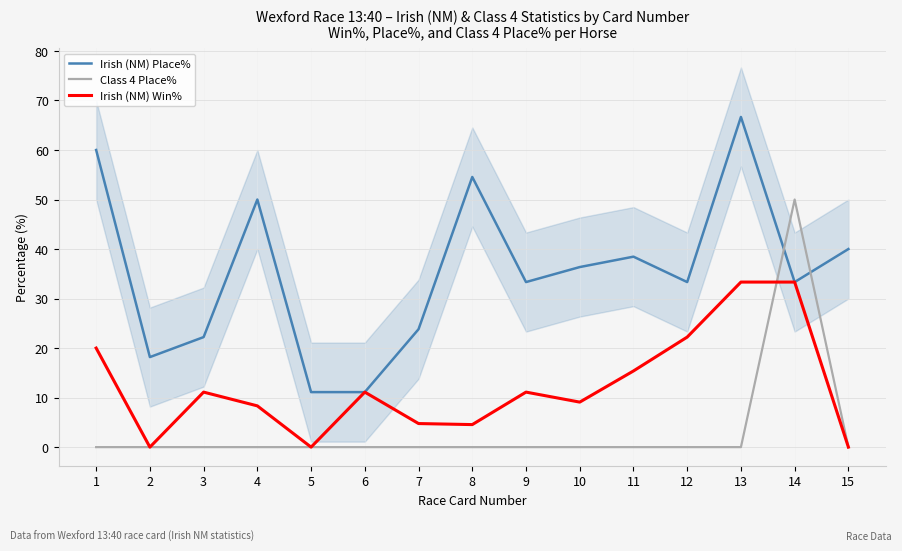

At which category does Irish (NM) Place% reach its first local valley?

2